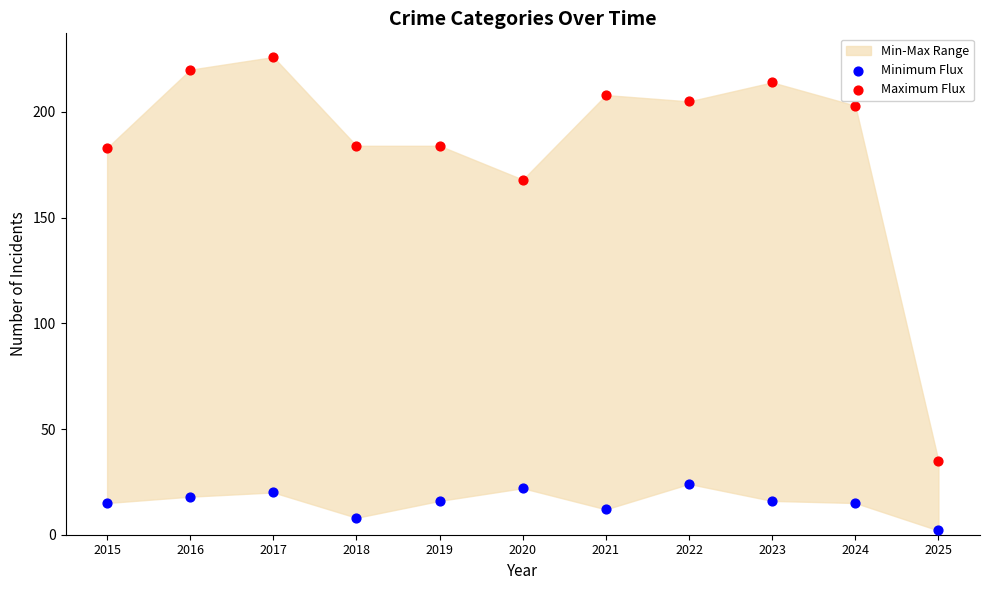

Across all data points, what is the range of Y values (max minus min)?

224